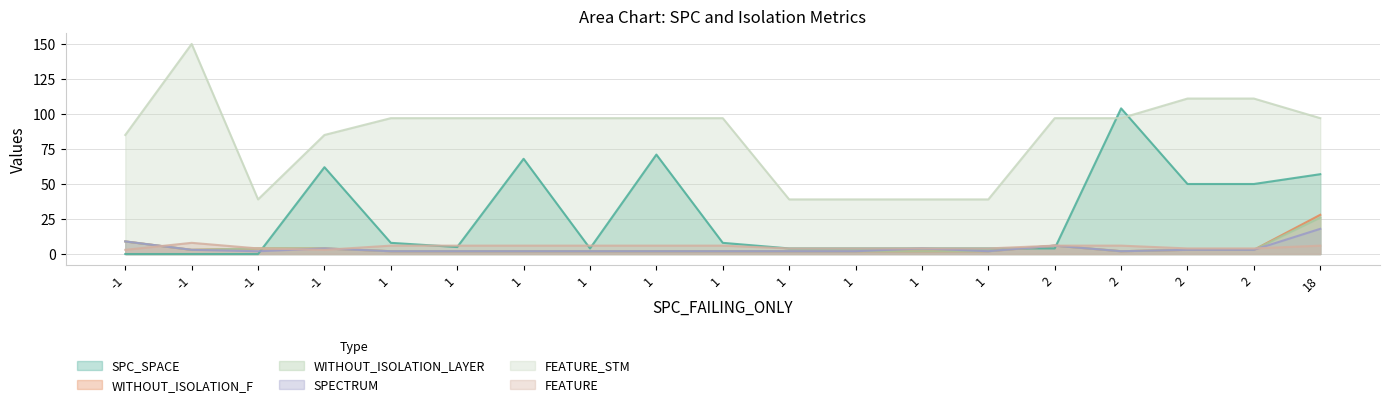

Which has a higher value, 1 or 1?

1